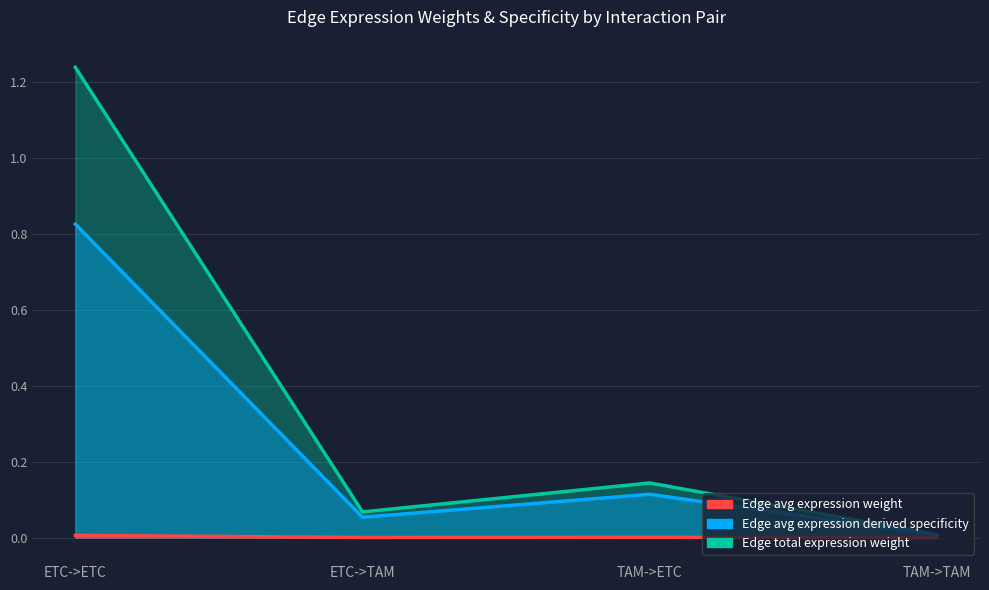

Which category has the lowest value in the Edge average expression weight series?

TAM->TAM